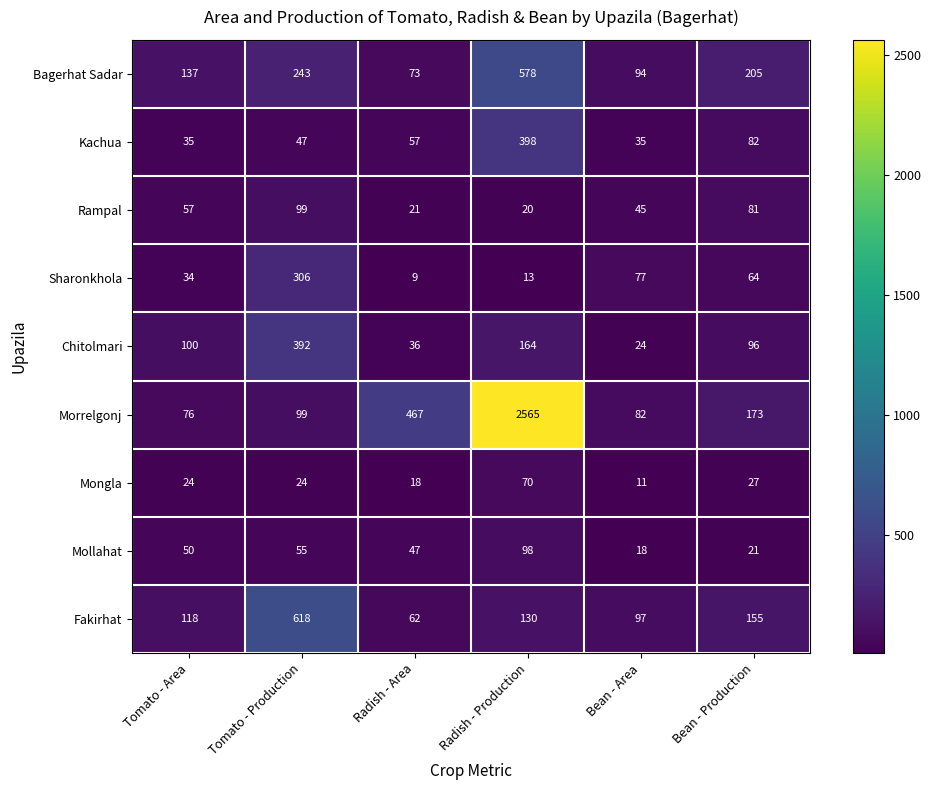

What is the difference between the Sharonkhola values at Tomato - Production and Bean - Production?

242